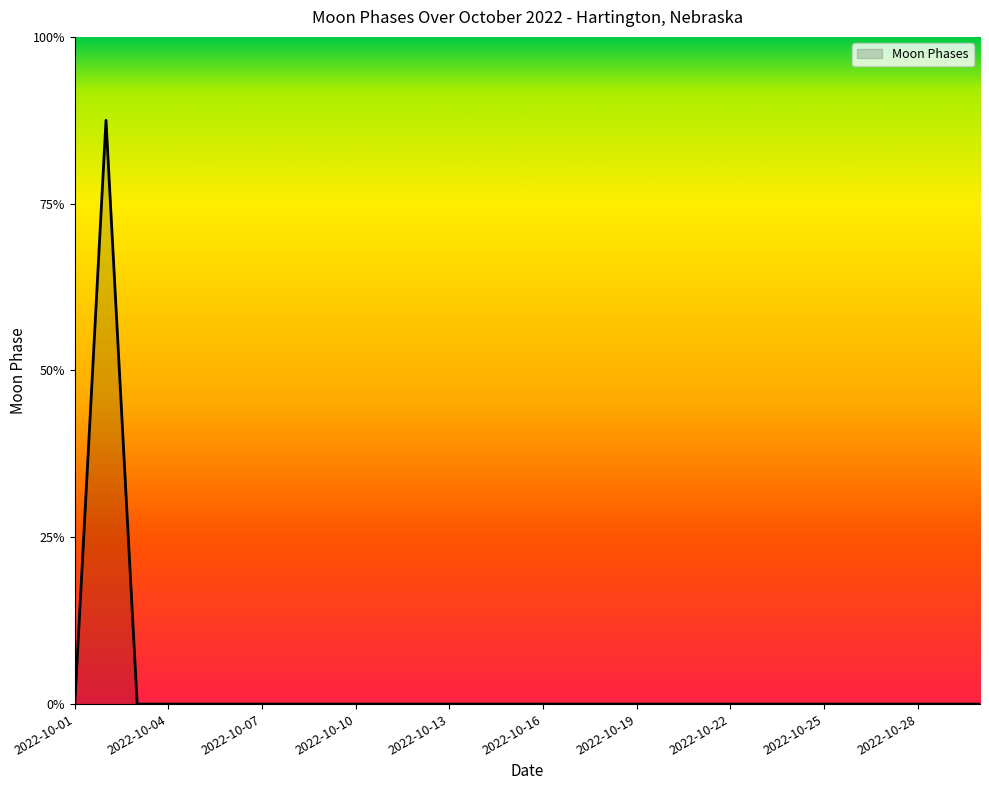

Does the chart have visible grid lines?

No